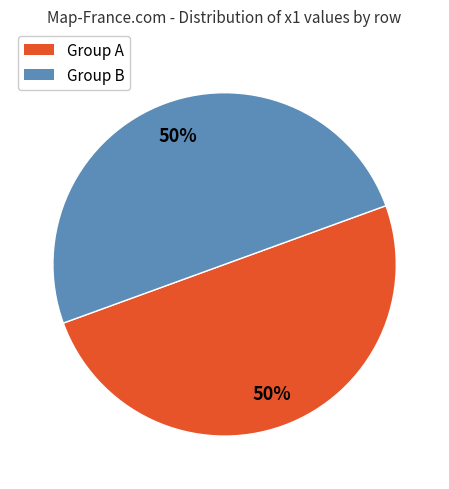

Is the sum of Group A and Group B greater than half?

Yes